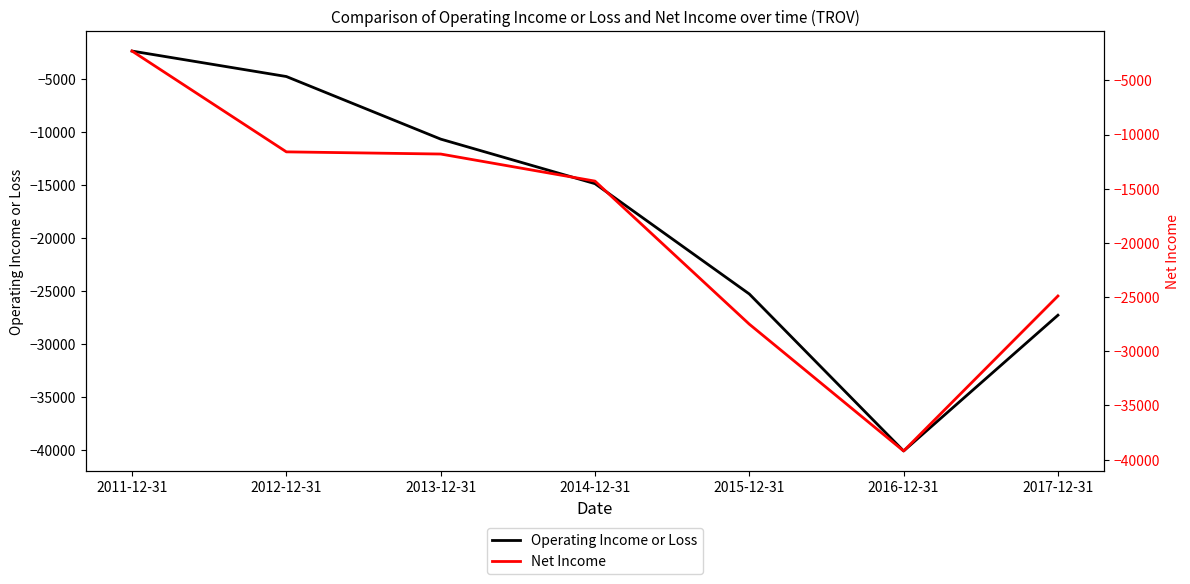

How many data points does each series have?

7